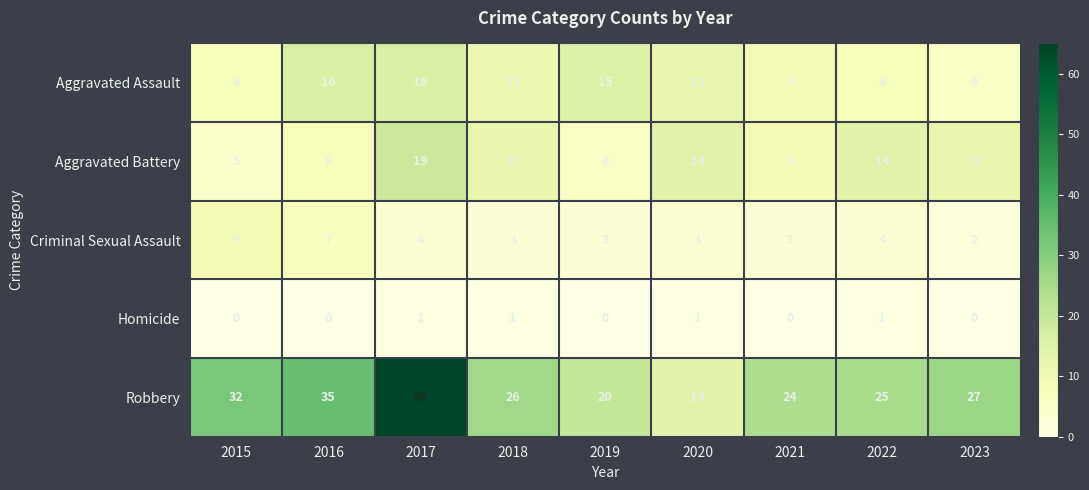

List the series in order of their peak value, lowest first.

Homicide, Criminal Sexual Assault, Aggravated Assault, Aggravated Battery, Robbery